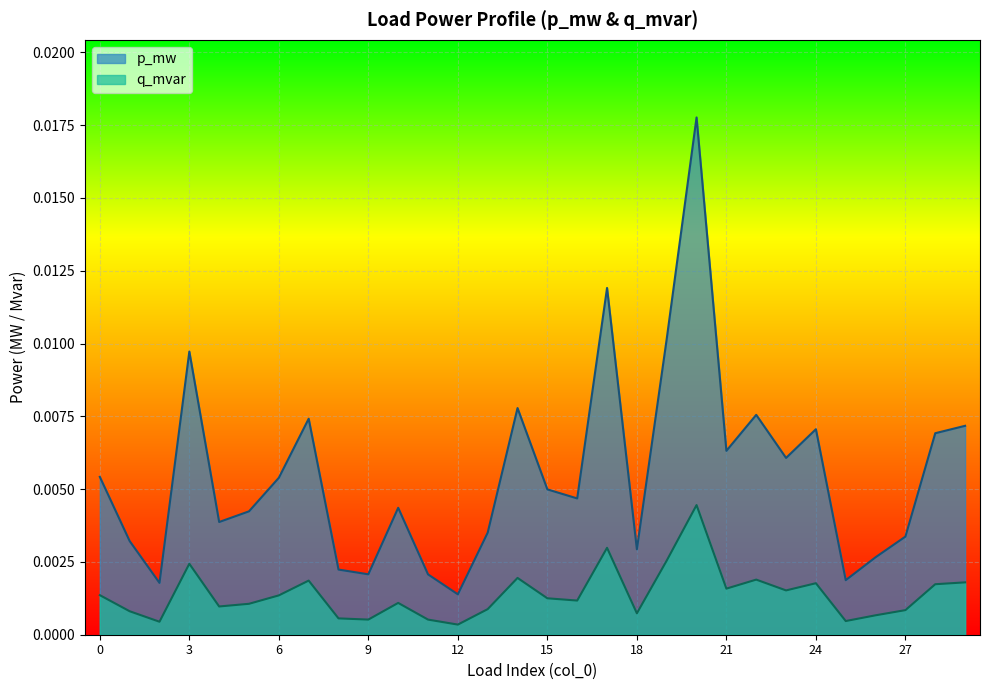

The value of p_mw at 27 is 0.0. True or false?

False